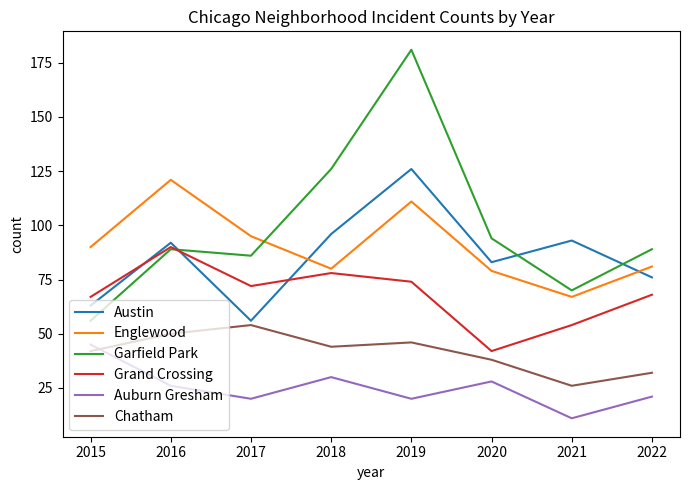

How many times do Englewood and Garfield Park cross each other?

1